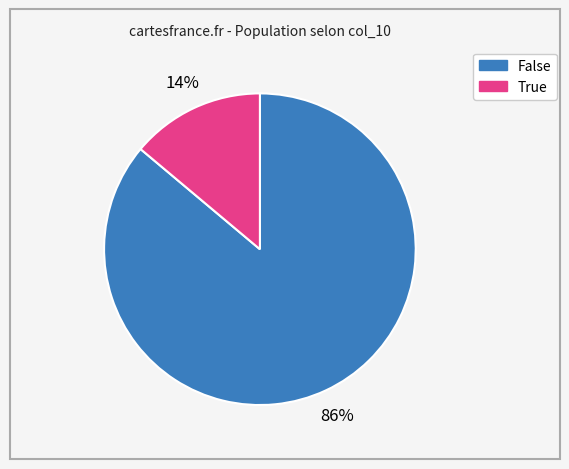

To the nearest percent, what portion does False represent?

86%